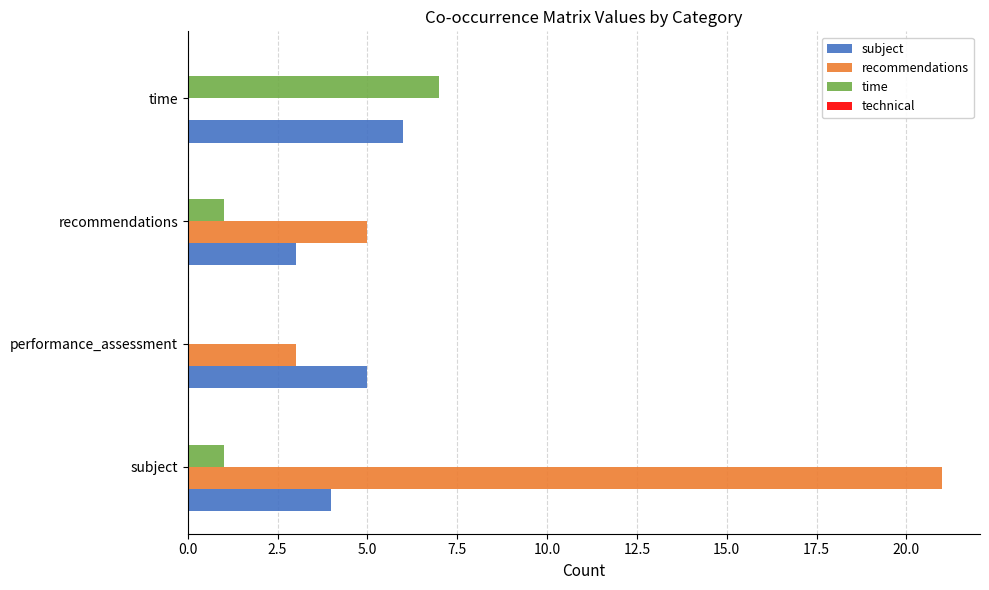

What is the maximum value for recommendations?

21